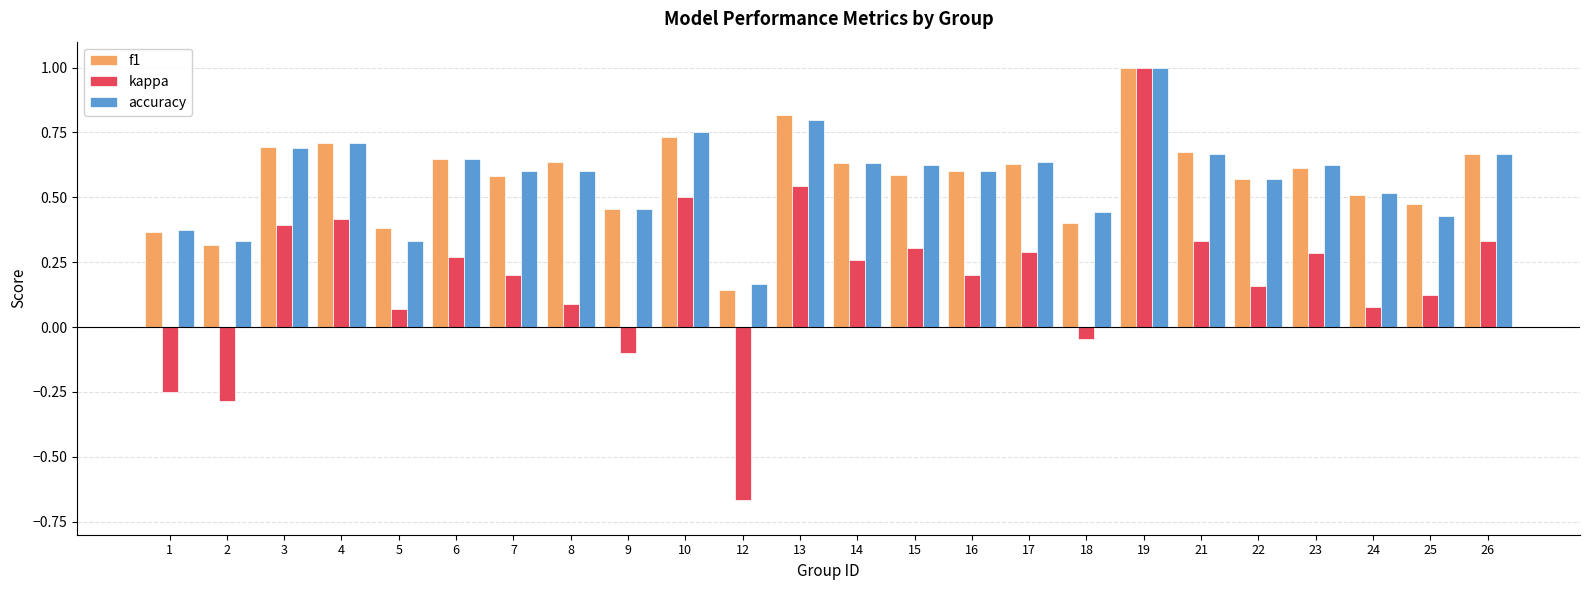

Is the value of kappa at 3 greater than the value of accuracy at 26?

No